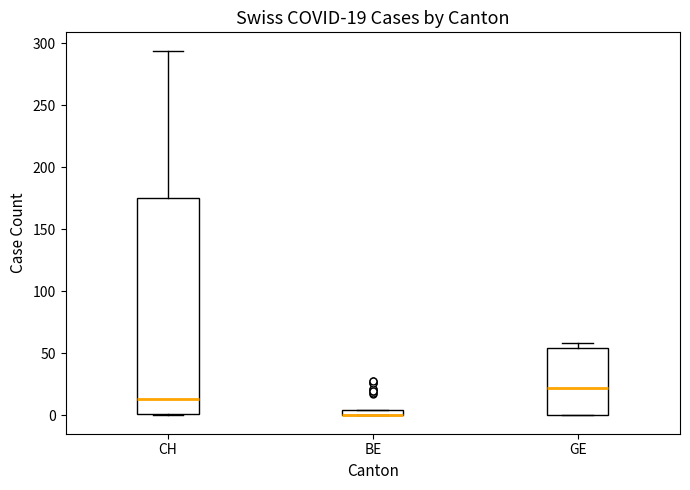

Which box is the tallest, from its lower edge to its upper edge?

CH